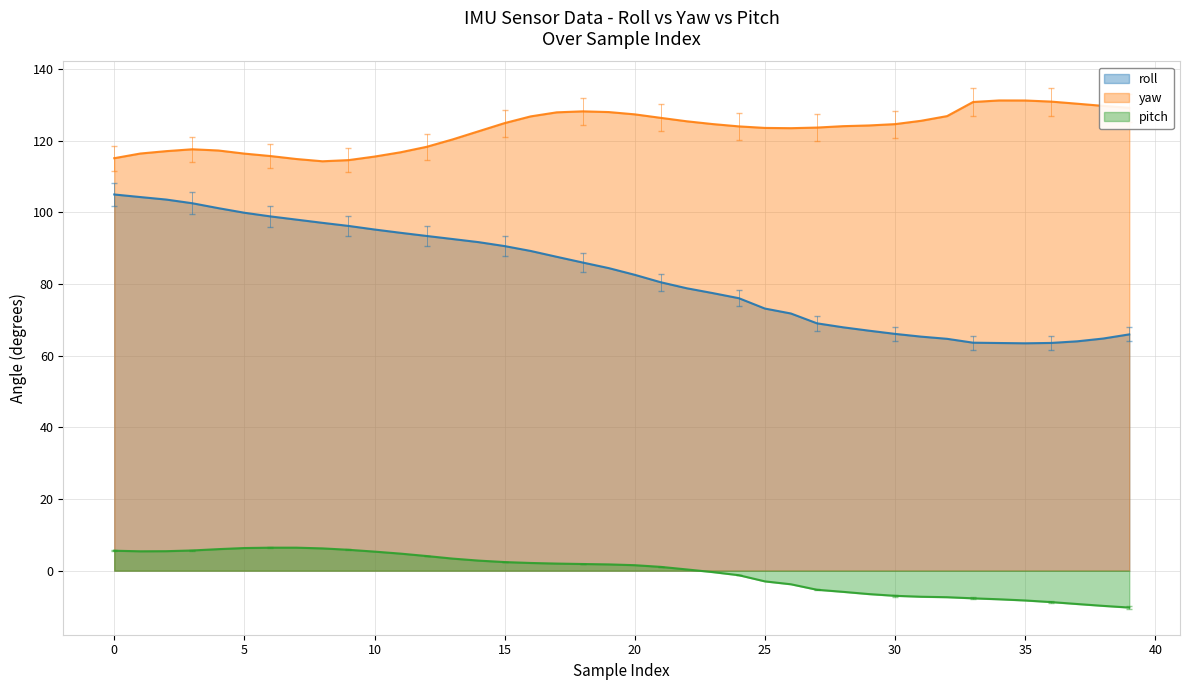

List the series in order of their peak value, lowest first.

pitch, roll, yaw